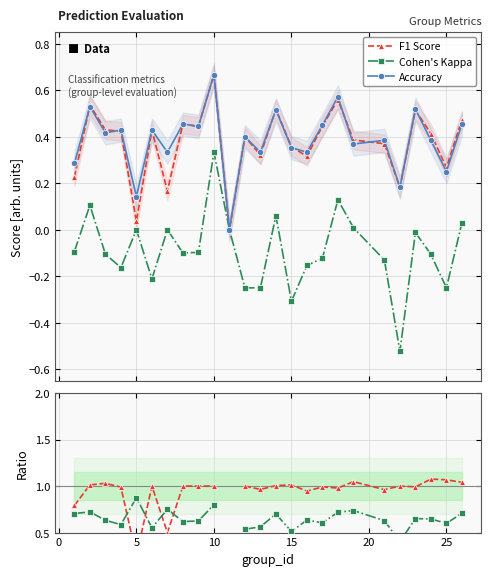

How many values in the F1 Score series exceed 0?

24